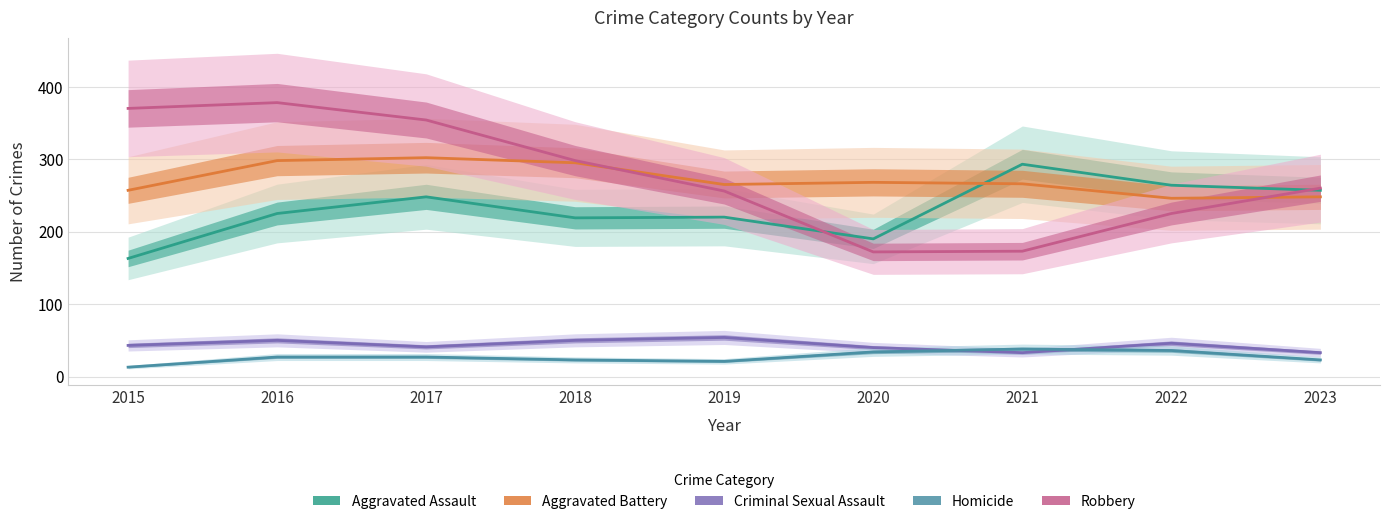

At which category is the sum across all series the highest?

2016